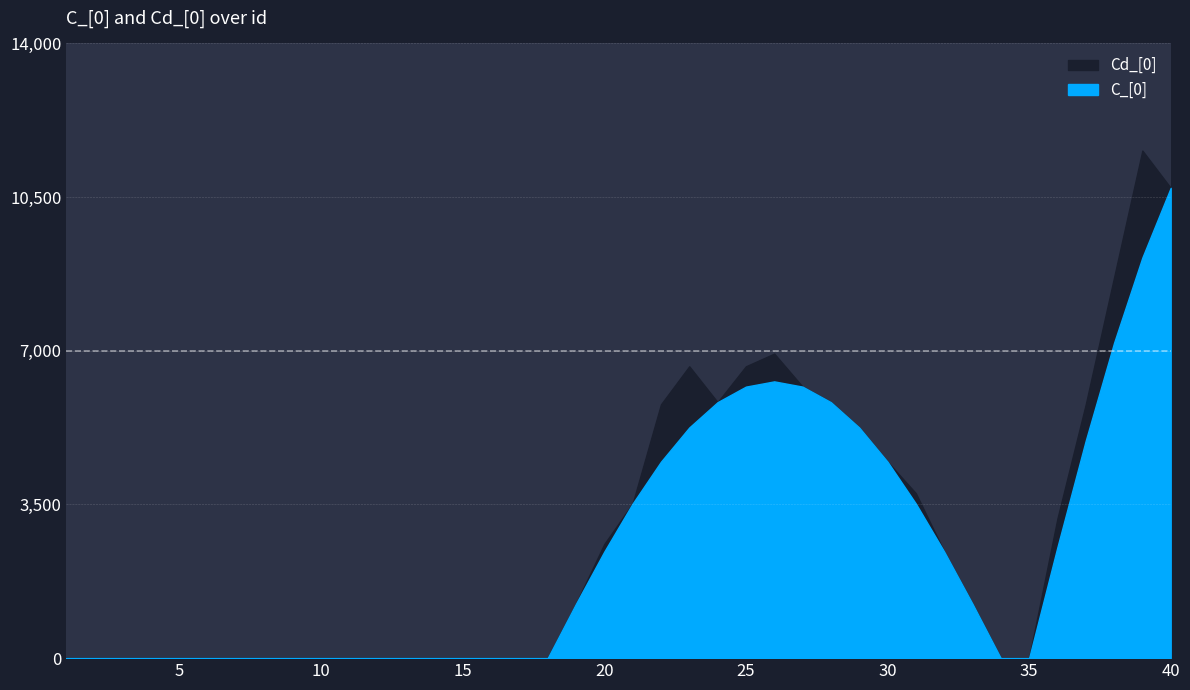

True or false: C_[0] has more than 2 points higher than both neighbors.

False